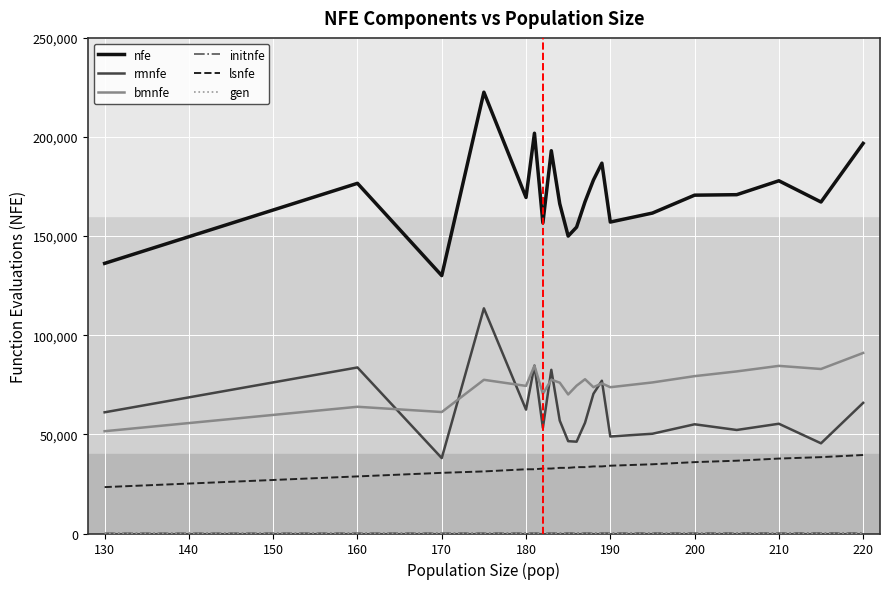

At how many categories does at least one series exceed 92697?

21